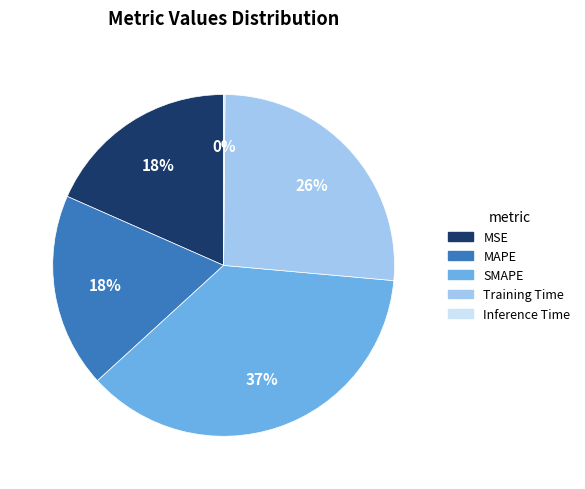

Approximately how many times larger is the value at Training Time compared to SMAPE?

0.7